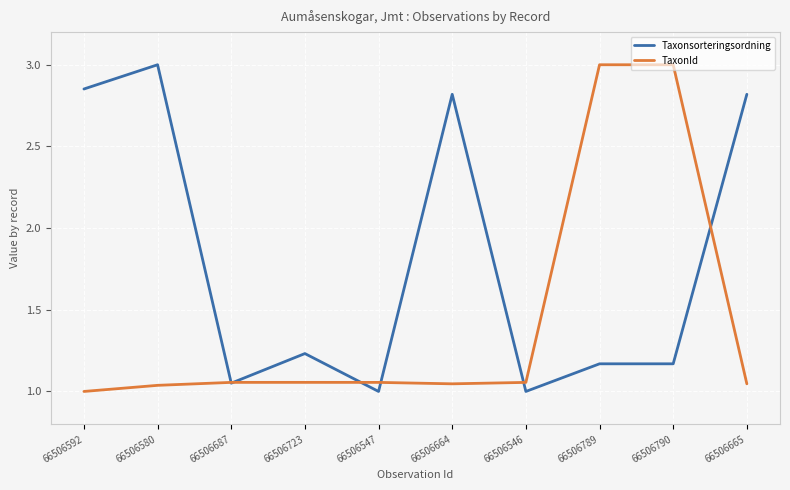

Does the chart have visible grid lines?

Yes